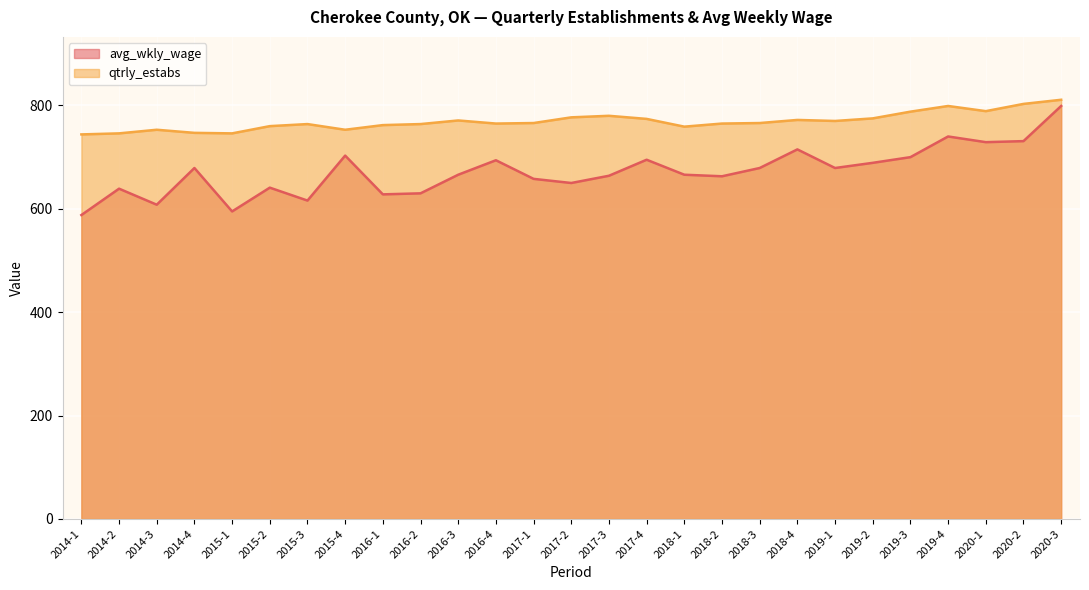

What are all the series names shown in the legend?

avg_wkly_wage, qtrly_estabs